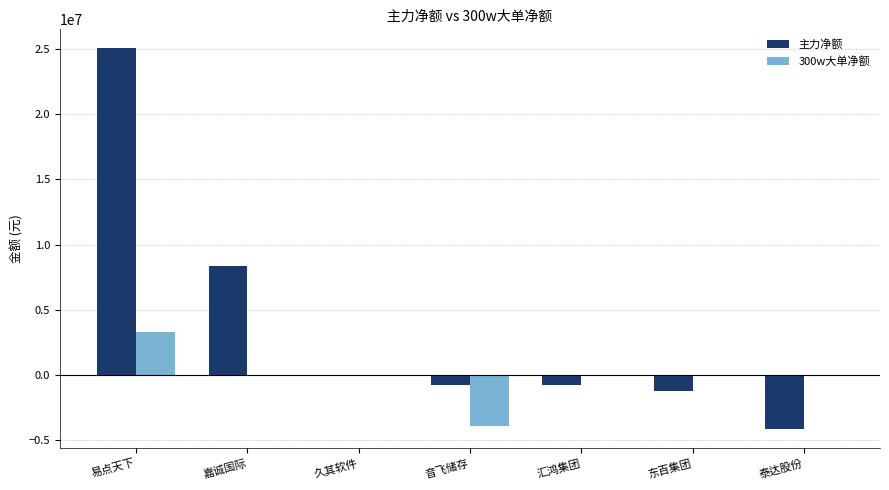

Is the value of 主力净额 at 东百集团 greater than the value of 300w大单净额 at 易点天下?

No